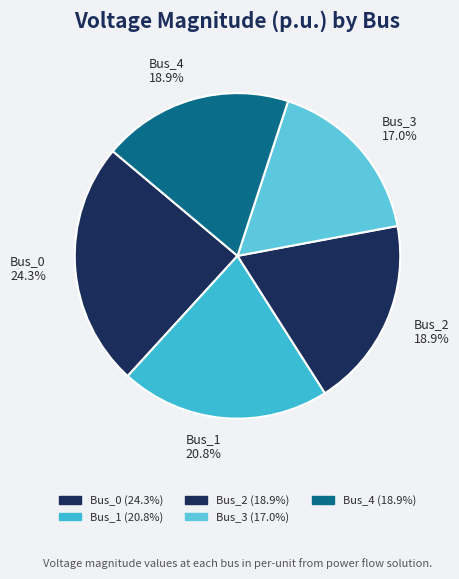

To the nearest percent, what is the combined percentage of Bus_0 and Bus_4?

43%